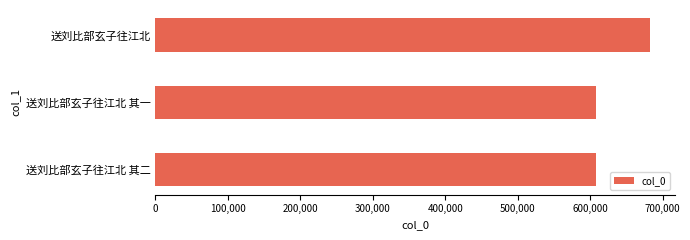

What is the difference between the maximum and minimum values?

74351